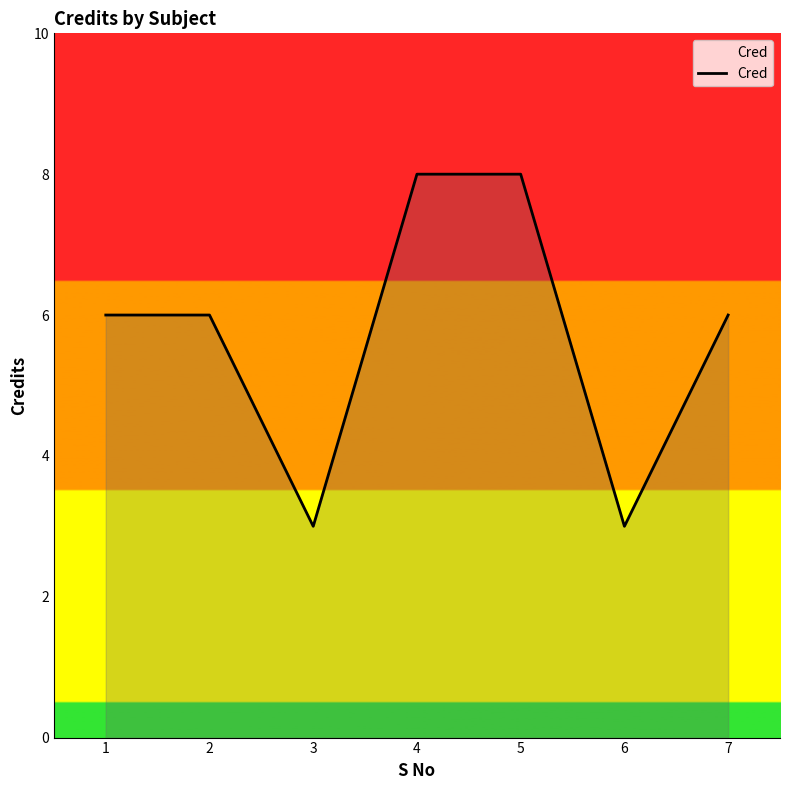

Between 7 and 5, which is larger?

5